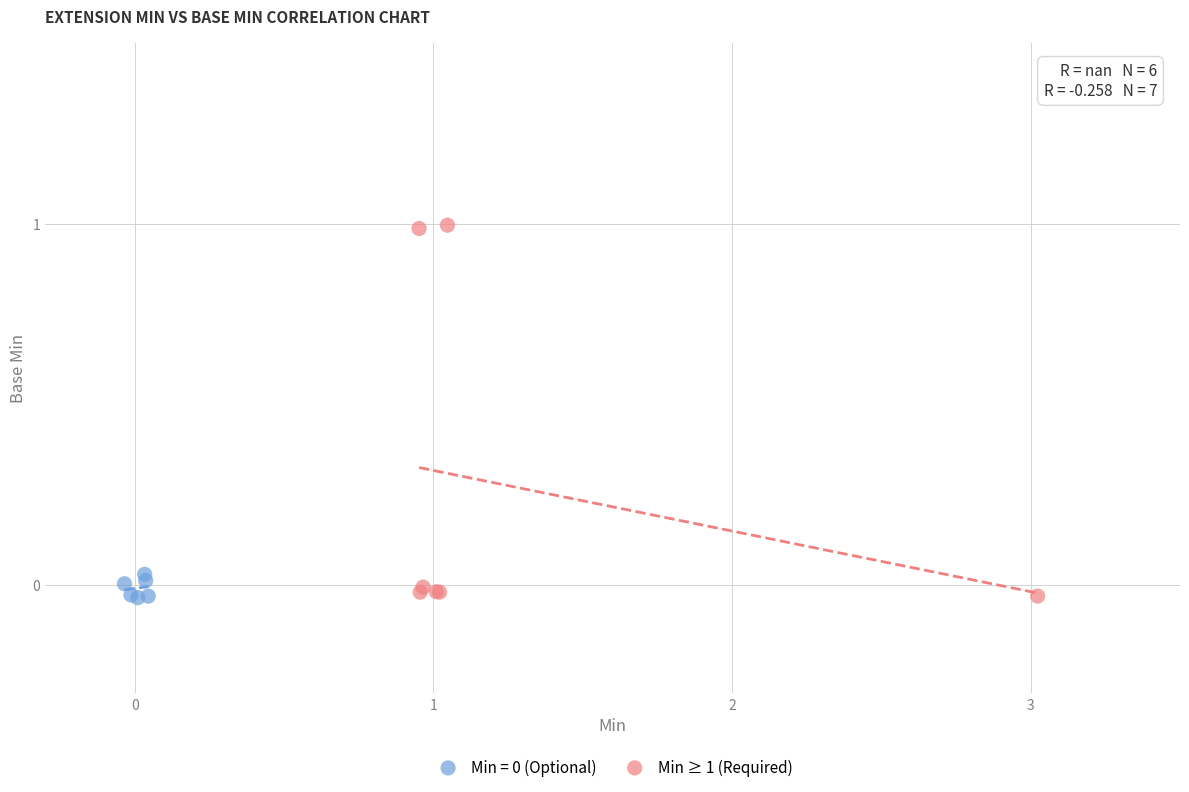

Which series contains the highest Y value?

Min ≥ 1 (Required)